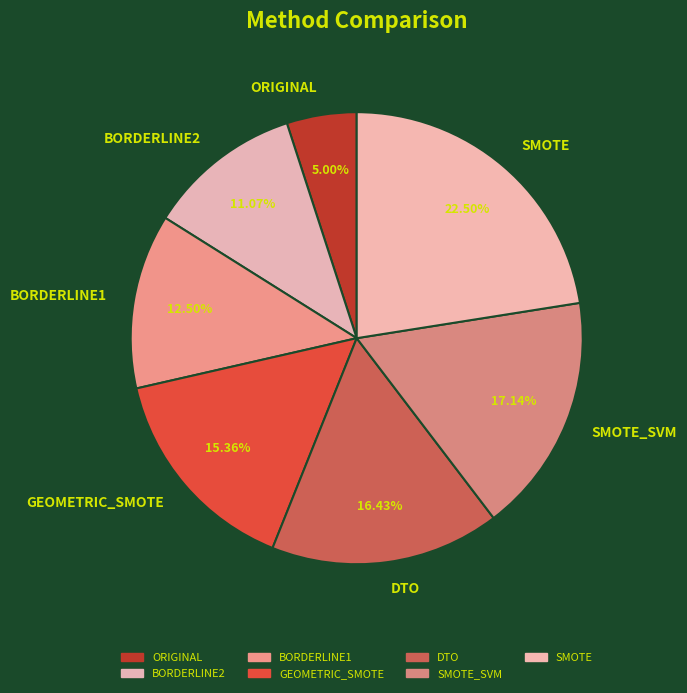

What is the ratio of the value at BORDERLINE1 to the value at DTO?

0.8